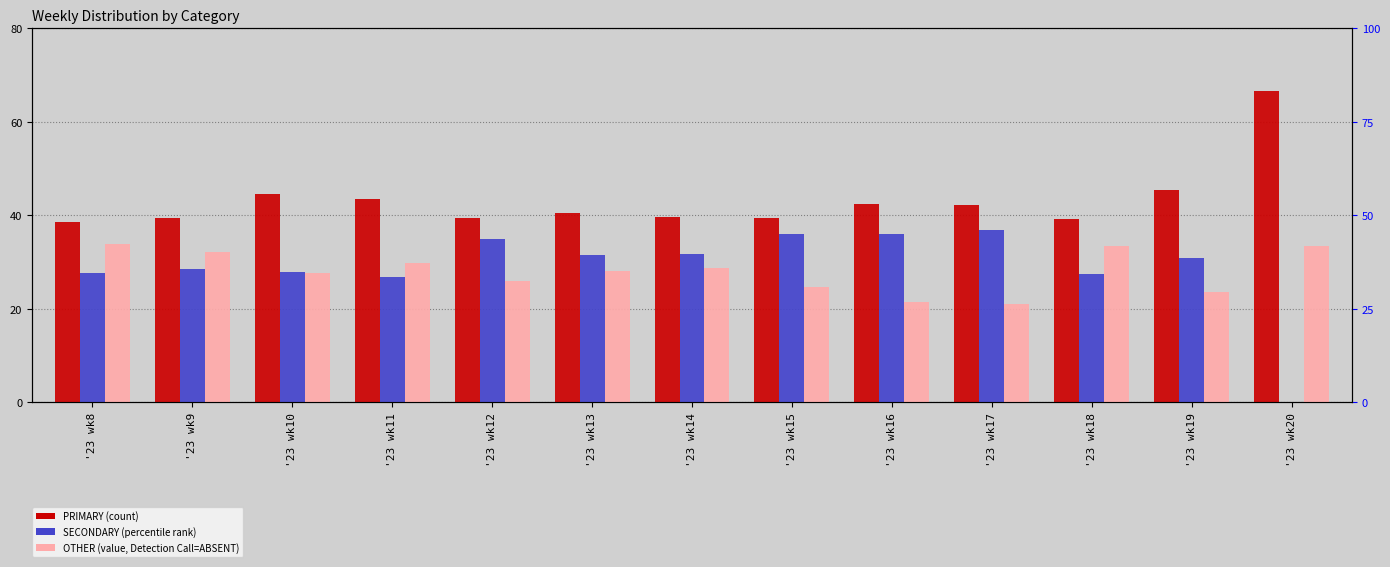

Which series has the largest range (max minus min)?

SECONDARY